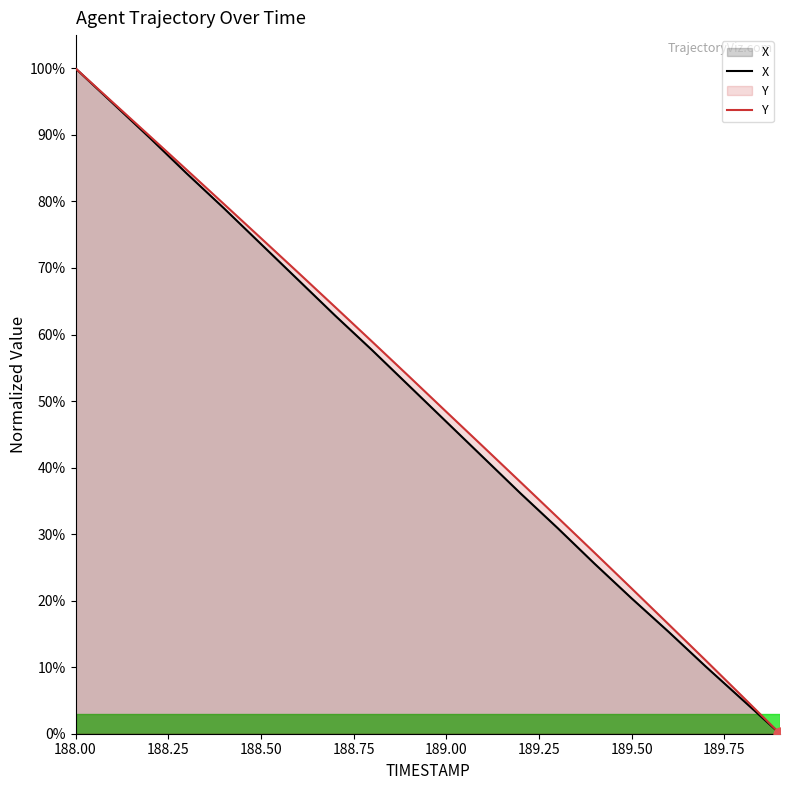

At which category is the sum across all series the highest?

188.00